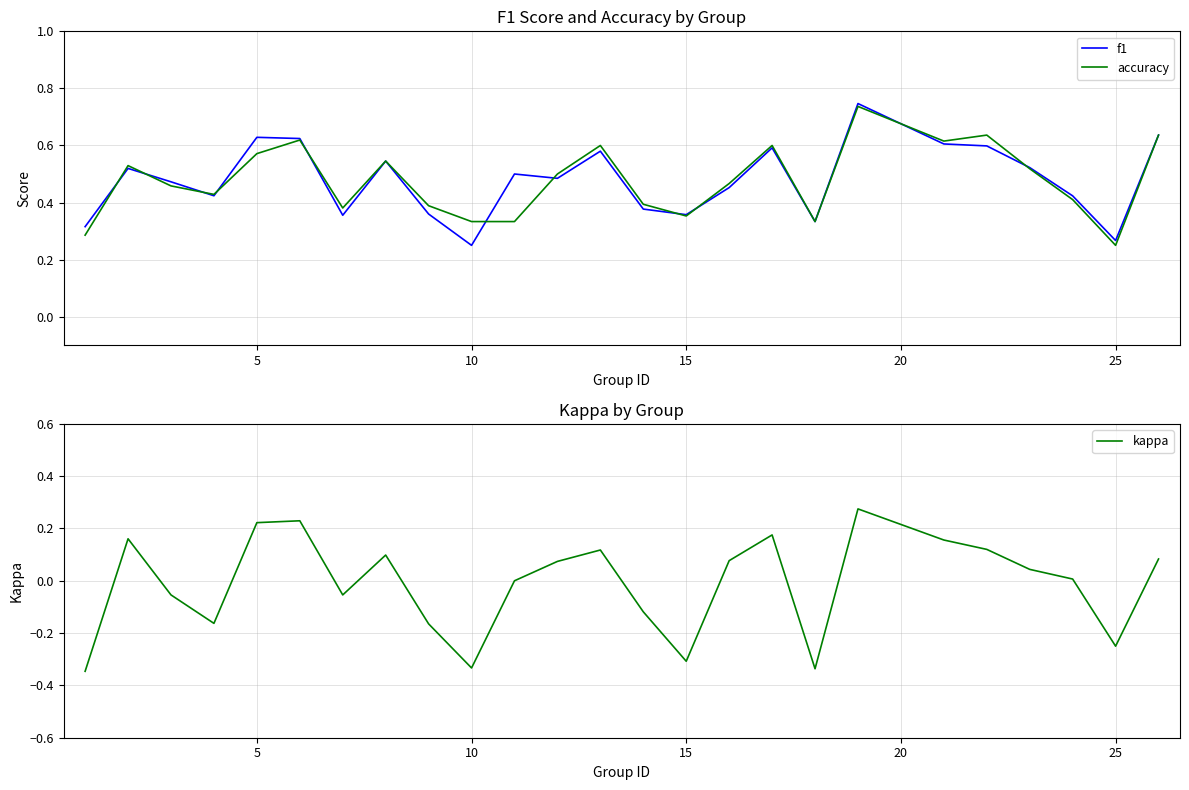

Is it true that kappa equals -0.4 at 15?

False